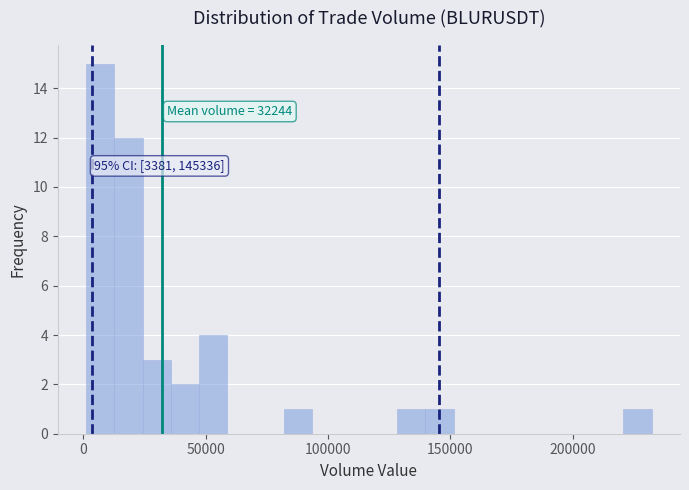

Read against the x-axis, roughly where is the centre of the tallest bar?

5000